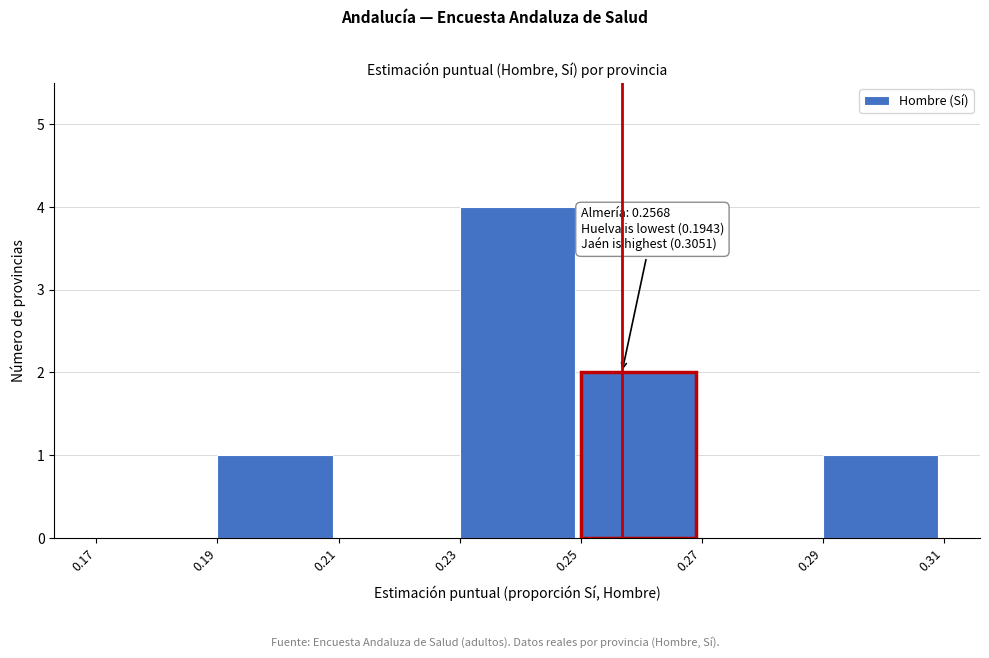

Over which range of the x-axis is the bar tallest?

0.23 to 0.25